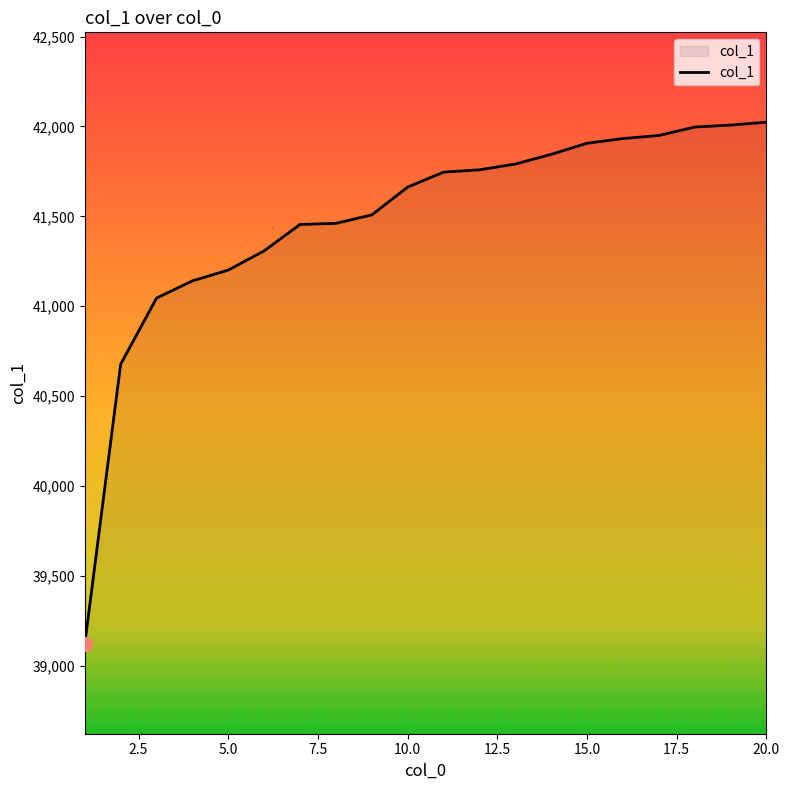

How many lines are shown in the chart?

1